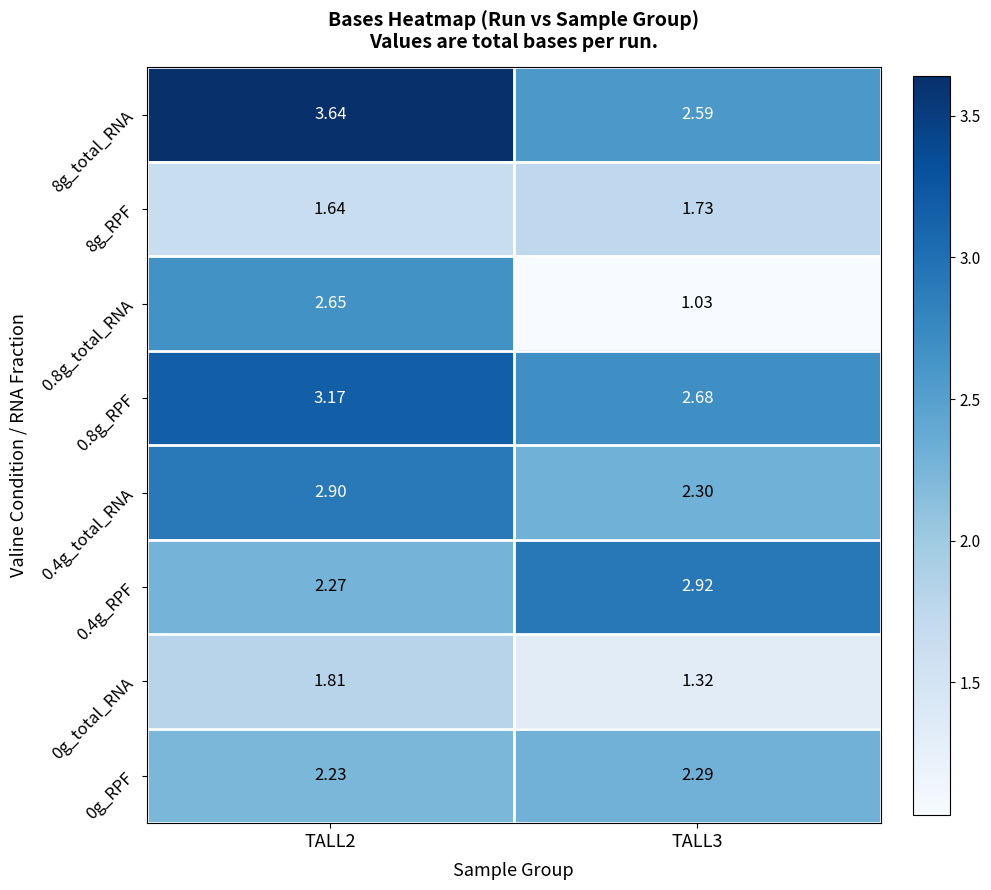

Is the value of 8g_total_RNA at TALL3 greater than the value of 0.4g_RPF at TALL2?

Yes